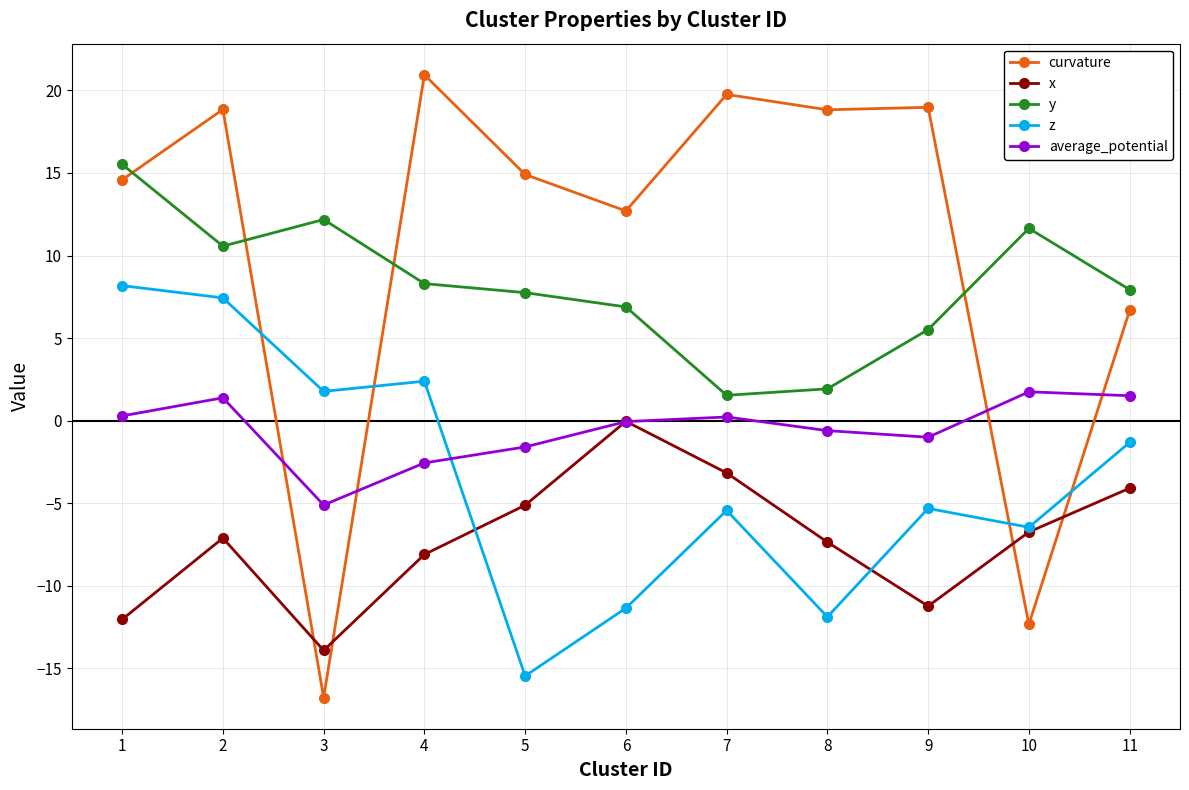

What is the difference between the y values at 7 and 8?

0.4